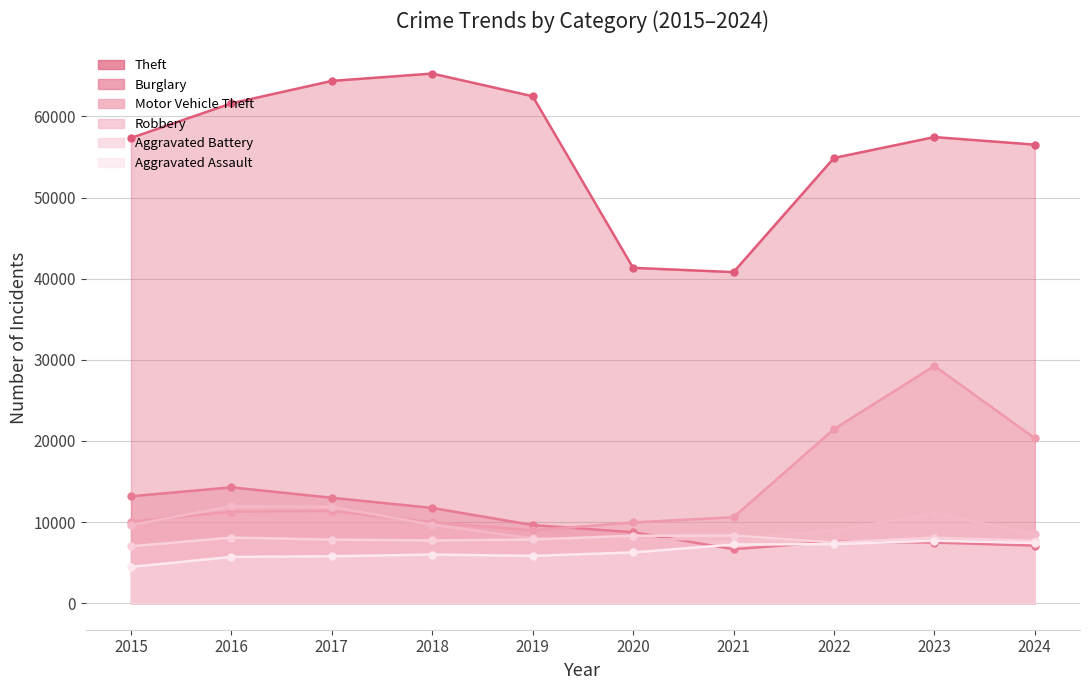

True or false: Aggravated Battery and Theft cross at least once.

False